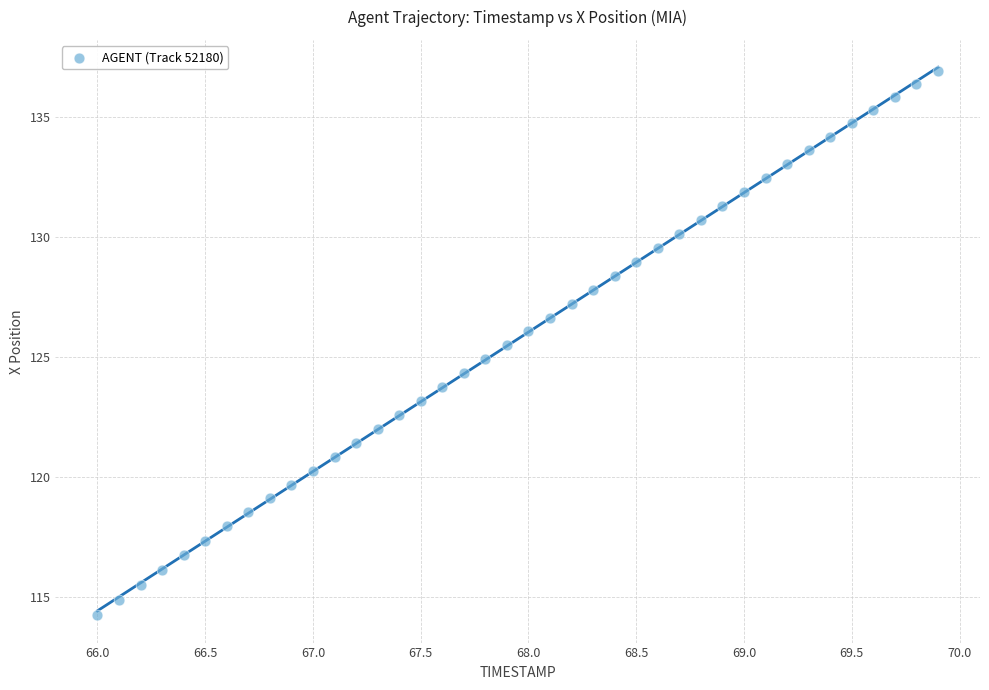

What is the range of Y values (max minus min)?

22.6